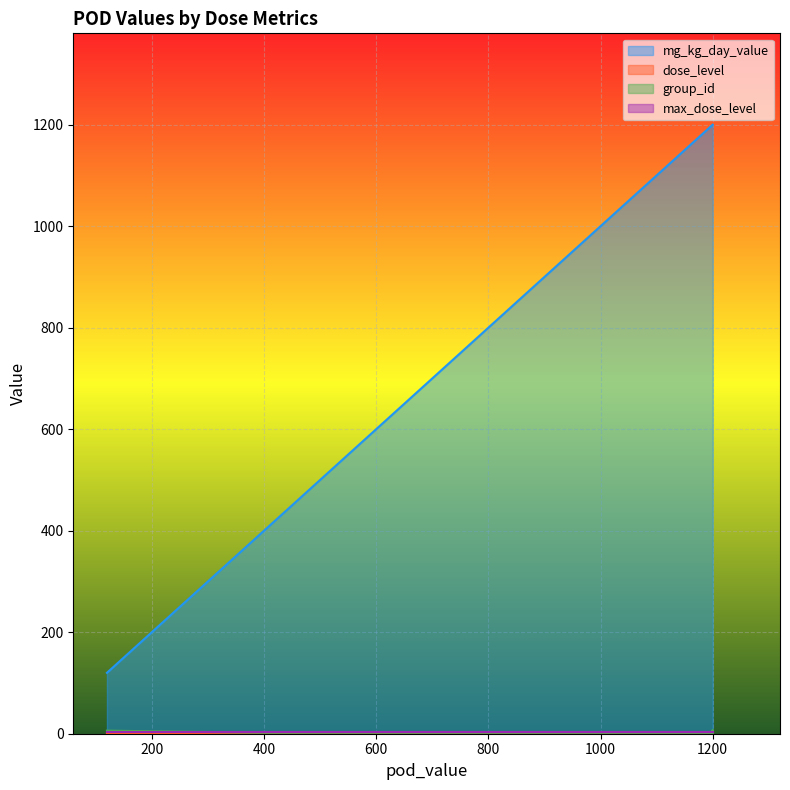

What are all the series names shown in the legend?

mg_kg_day_value, dose_level, group_id, max_dose_level